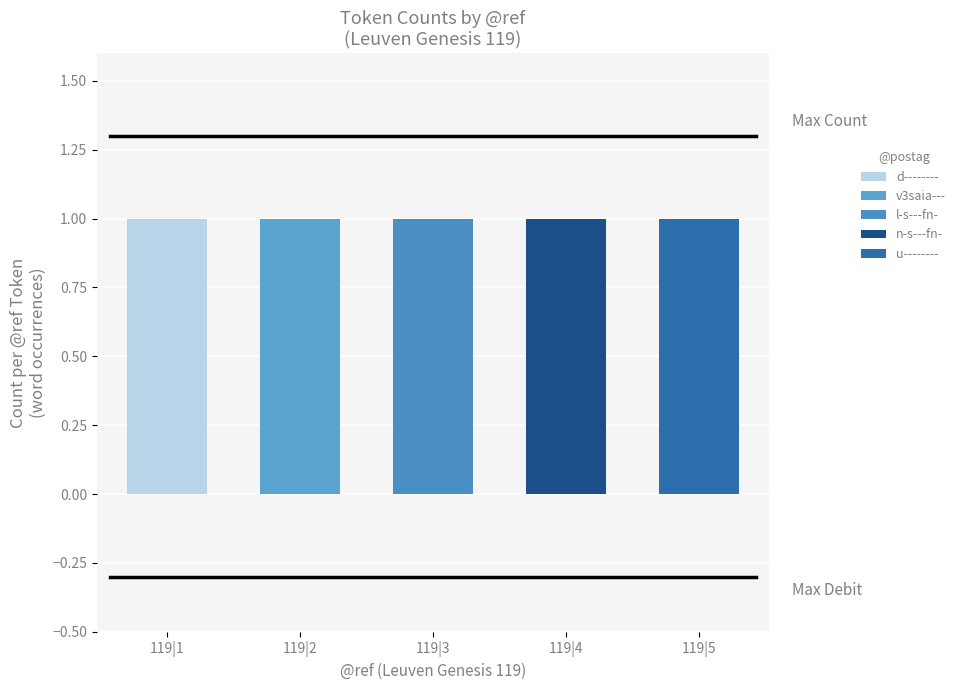

How many data points does each series have?

5